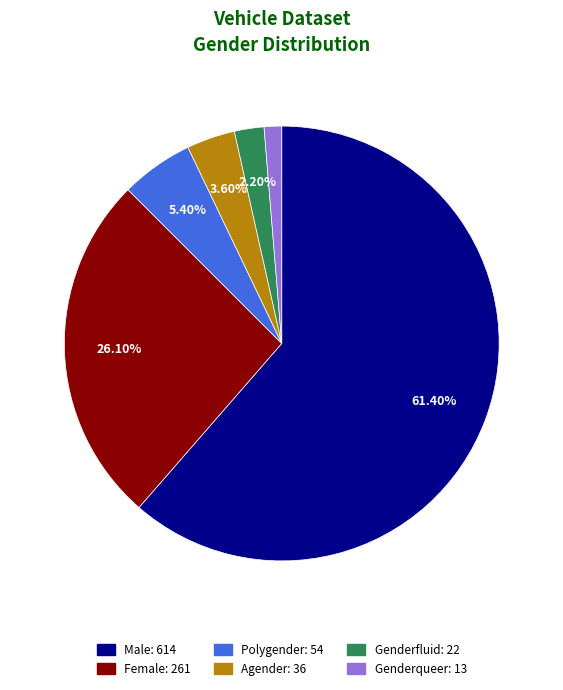

The Male slice represents 52% of the pie. True or false?

False